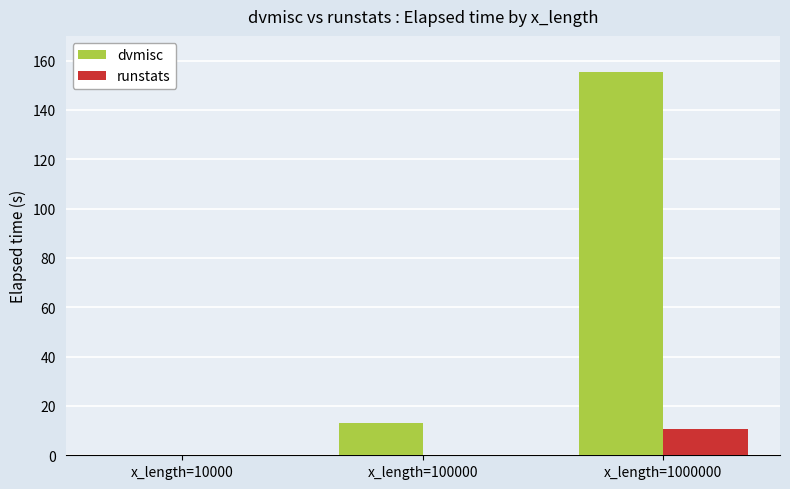

What is the maximum value shown in the chart?

155.5